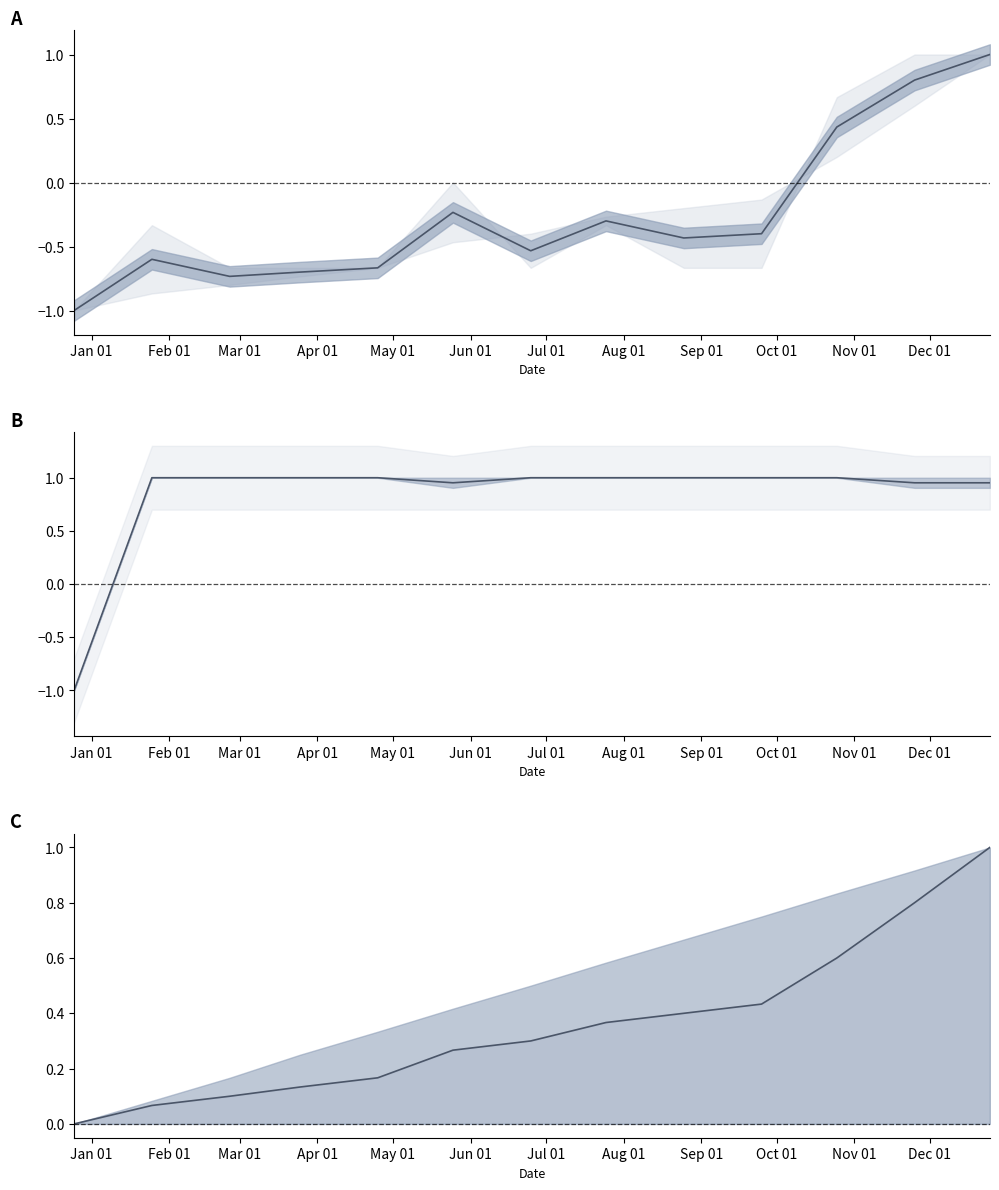

How many lines are shown in the chart?

3